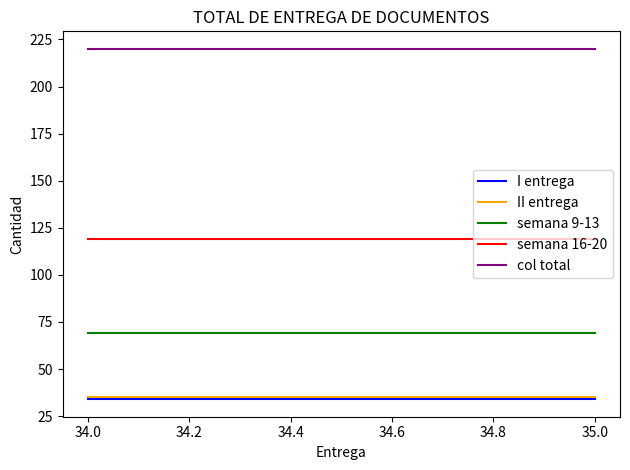

The I entrega series shows 34 at 34.0. True or false?

True